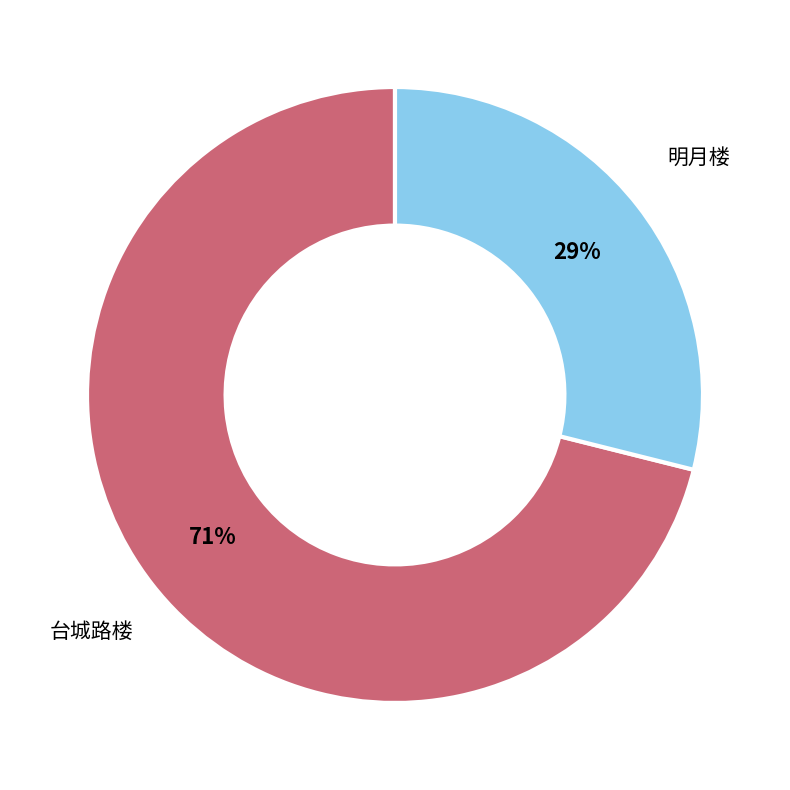

Is it true that 明月楼 is 29% of the pie?

True